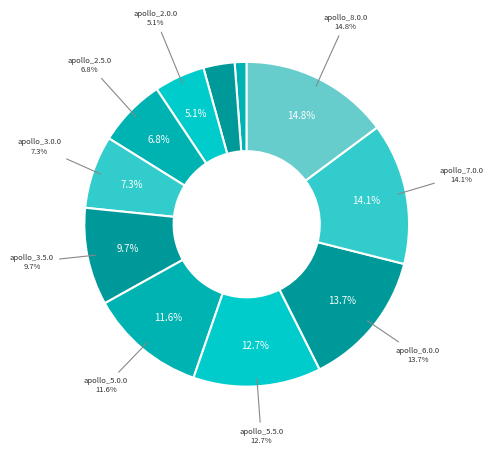

To the nearest percent, what is the average slice percentage?

9%